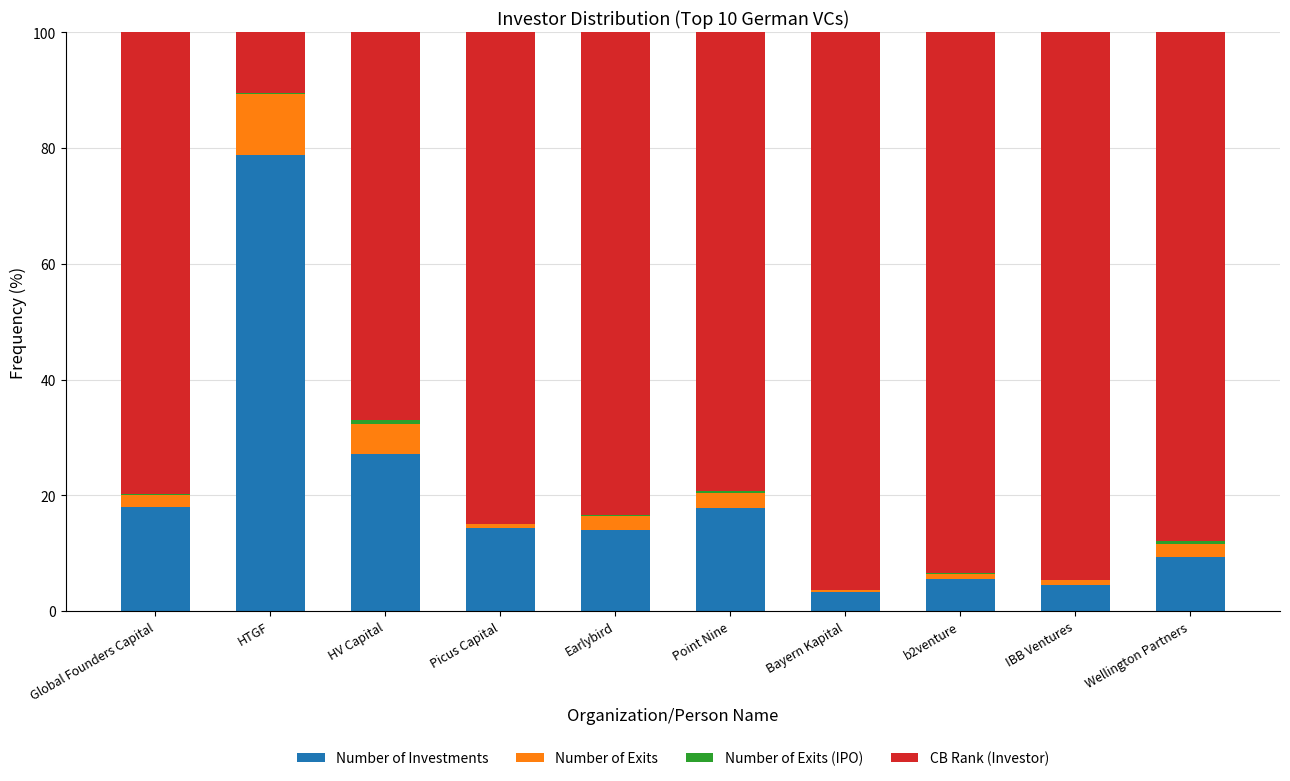

True or false: Number of Investments has a value of 17.9 at Point Nine.

True